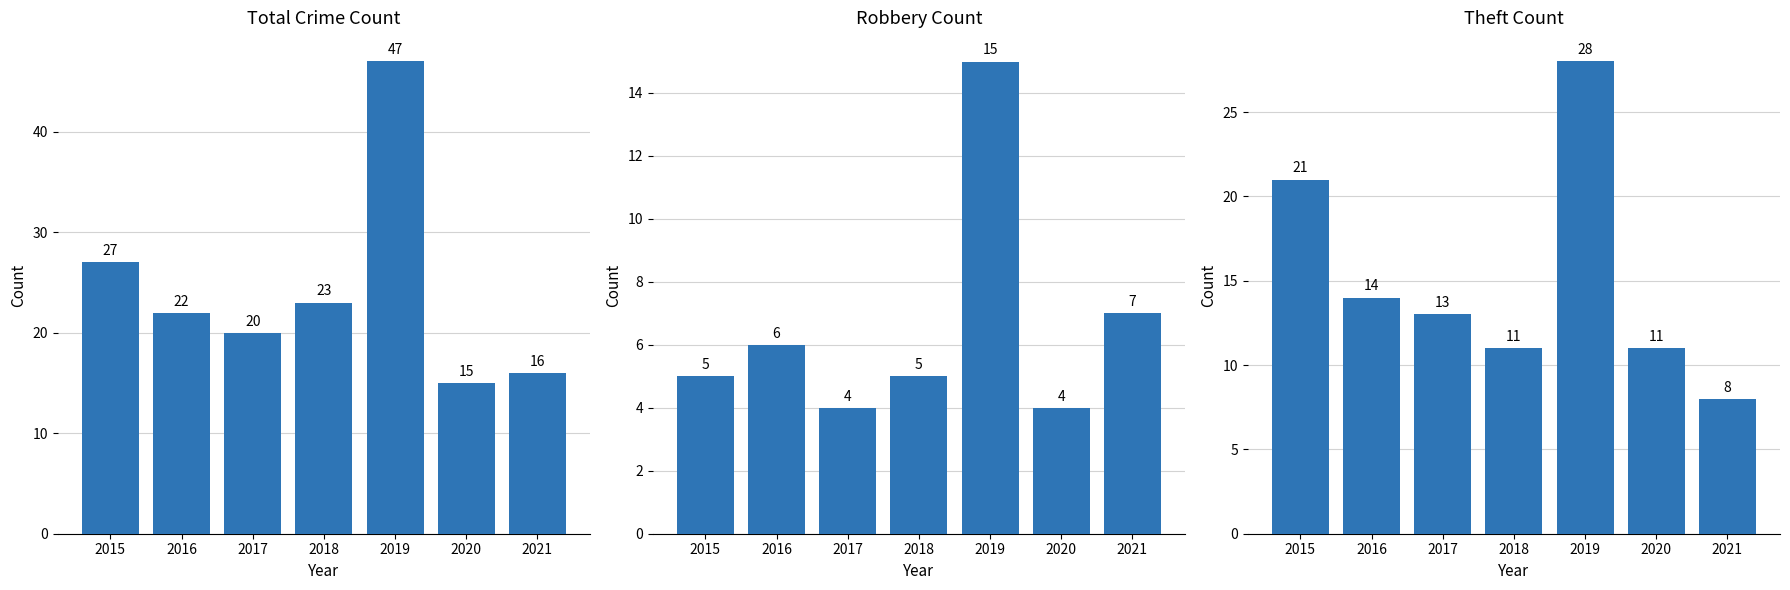

Reading left to right, extract all data points from this chart.

Total Crime Count: 2015=27	2016=22	2017=20	2018=23	2019=47	2020=15	2021=16
Robbery Count: 2015=5	2016=6	2017=4	2018=5	2019=15	2020=4	2021=7
Theft Count: 2015=21	2016=14	2017=13	2018=11	2019=28	2020=11	2021=8